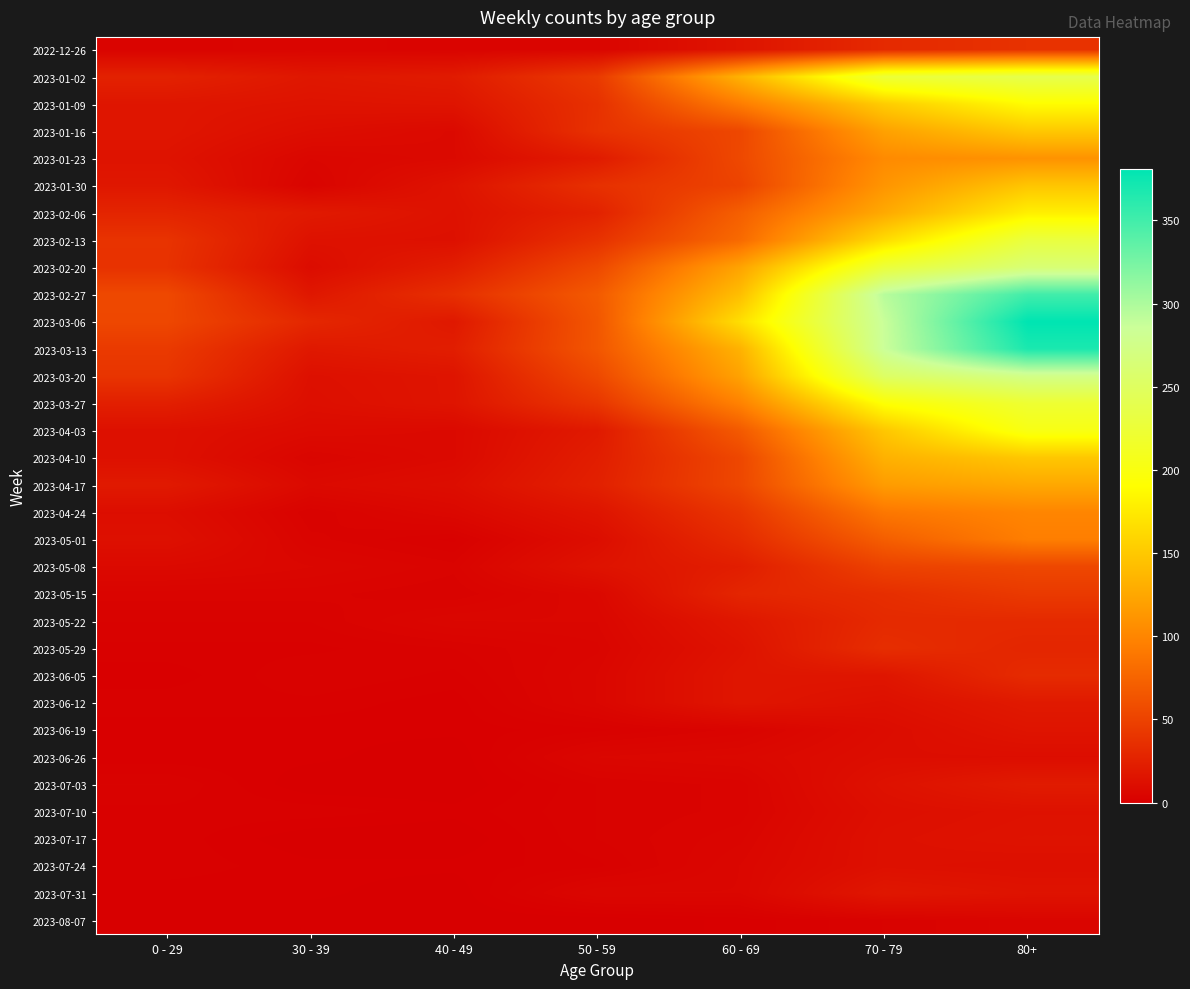

At which category is the sum across all series the highest?

80+